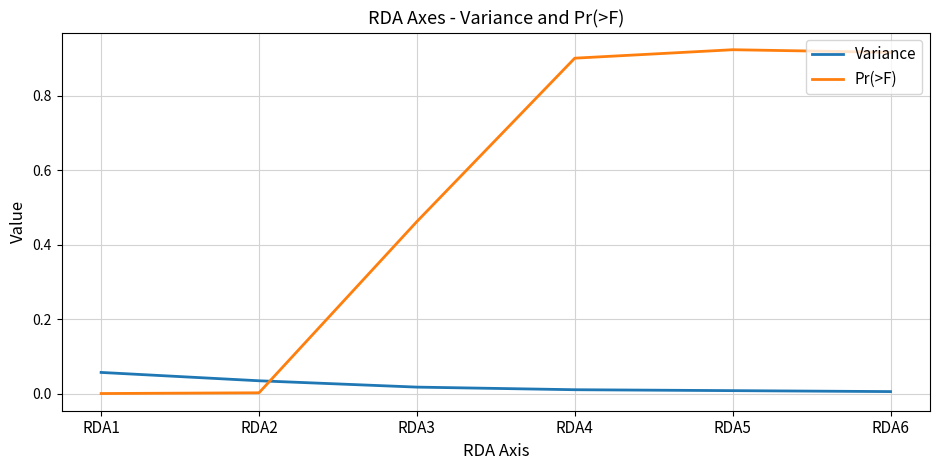

Which series has the largest range (max minus min)?

Pr(>F)